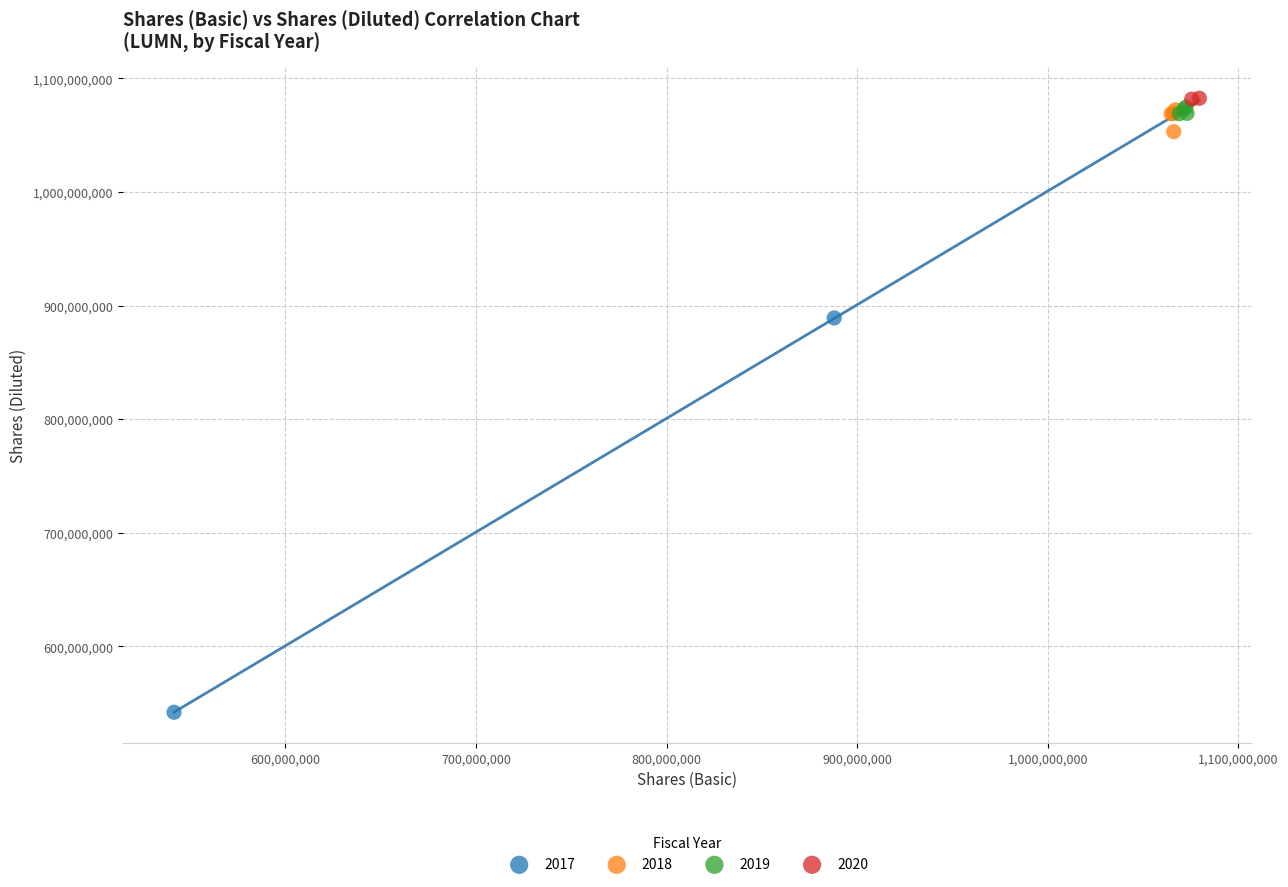

What are all the series names shown in the legend?

2017, 2018, 2019, 2020